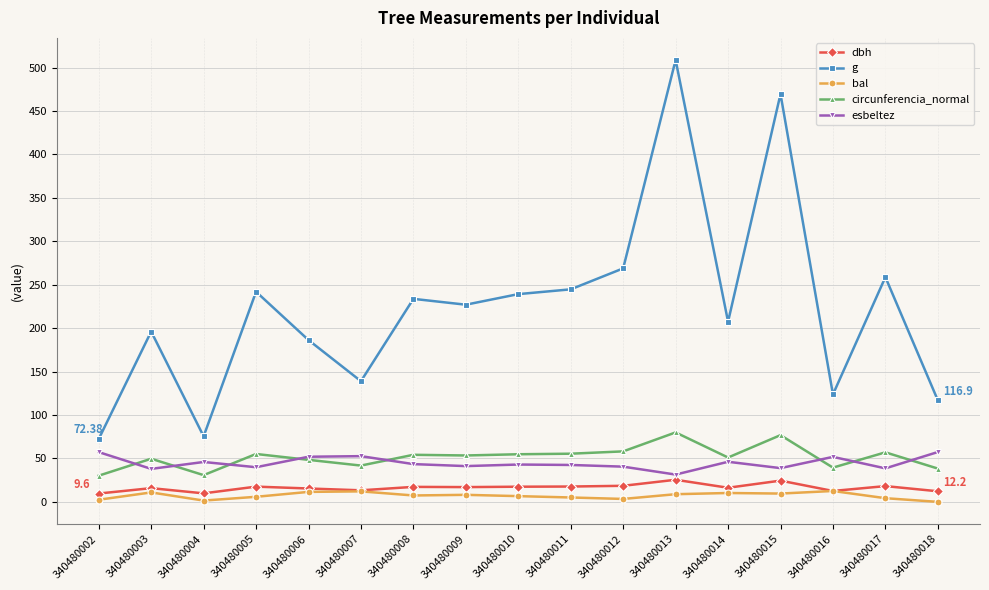

Count the number of data series in this chart.

5